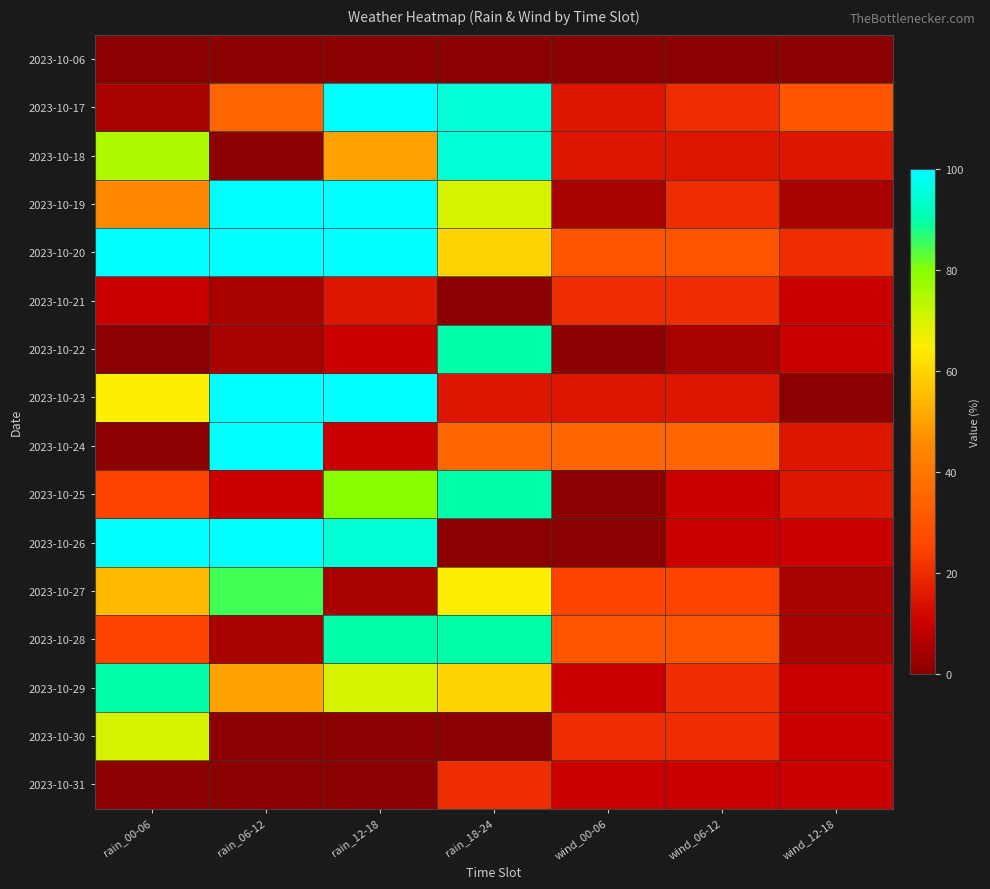

Reading left to right, list all the values displayed in this chart.

2023-10-06: rain_00-06=0	rain_06-12=0	rain_12-18=0	rain_18-24=0	wind_00-06=0	wind_06-12=0	wind_12-18=0
2023-10-17: rain_00-06=5	rain_06-12=35	rain_12-18=100	rain_18-24=95	wind_00-06=15	wind_06-12=20	wind_12-18=30
2023-10-18: rain_00-06=75	rain_06-12=0	rain_12-18=50	rain_18-24=95	wind_00-06=15	wind_06-12=15	wind_12-18=15
2023-10-19: rain_00-06=45	rain_06-12=100	rain_12-18=100	rain_18-24=70	wind_00-06=5	wind_06-12=20	wind_12-18=5
2023-10-20: rain_00-06=100	rain_06-12=100	rain_12-18=100	rain_18-24=60	wind_00-06=30	wind_06-12=30	wind_12-18=20
2023-10-21: rain_00-06=10	rain_06-12=5	rain_12-18=15	rain_18-24=0	wind_00-06=20	wind_06-12=20	wind_12-18=10
2023-10-22: rain_00-06=0	rain_06-12=5	rain_12-18=10	rain_18-24=90	wind_00-06=0	wind_06-12=5	wind_12-18=10
2023-10-23: rain_00-06=65	rain_06-12=100	rain_12-18=100	rain_18-24=15	wind_00-06=15	wind_06-12=15	wind_12-18=0
2023-10-24: rain_00-06=0	rain_06-12=100	rain_12-18=10	rain_18-24=35	wind_00-06=35	wind_06-12=35	wind_12-18=15
2023-10-25: rain_00-06=25	rain_06-12=10	rain_12-18=80	rain_18-24=90	wind_00-06=0	wind_06-12=10	wind_12-18=15
2023-10-26: rain_00-06=100	rain_06-12=100	rain_12-18=95	rain_18-24=0	wind_00-06=0	wind_06-12=10	wind_12-18=10
2023-10-27: rain_00-06=55	rain_06-12=85	rain_12-18=5	rain_18-24=65	wind_00-06=25	wind_06-12=25	wind_12-18=5
2023-10-28: rain_00-06=25	rain_06-12=5	rain_12-18=90	rain_18-24=90	wind_00-06=30	wind_06-12=30	wind_12-18=5
2023-10-29: rain_00-06=90	rain_06-12=50	rain_12-18=70	rain_18-24=60	wind_00-06=10	wind_06-12=20	wind_12-18=10
2023-10-30: rain_00-06=70	rain_06-12=0	rain_12-18=0	rain_18-24=0	wind_00-06=20	wind_06-12=20	wind_12-18=10
2023-10-31: rain_00-06=0	rain_06-12=0	rain_12-18=0	rain_18-24=20	wind_00-06=10	wind_06-12=10	wind_12-18=10